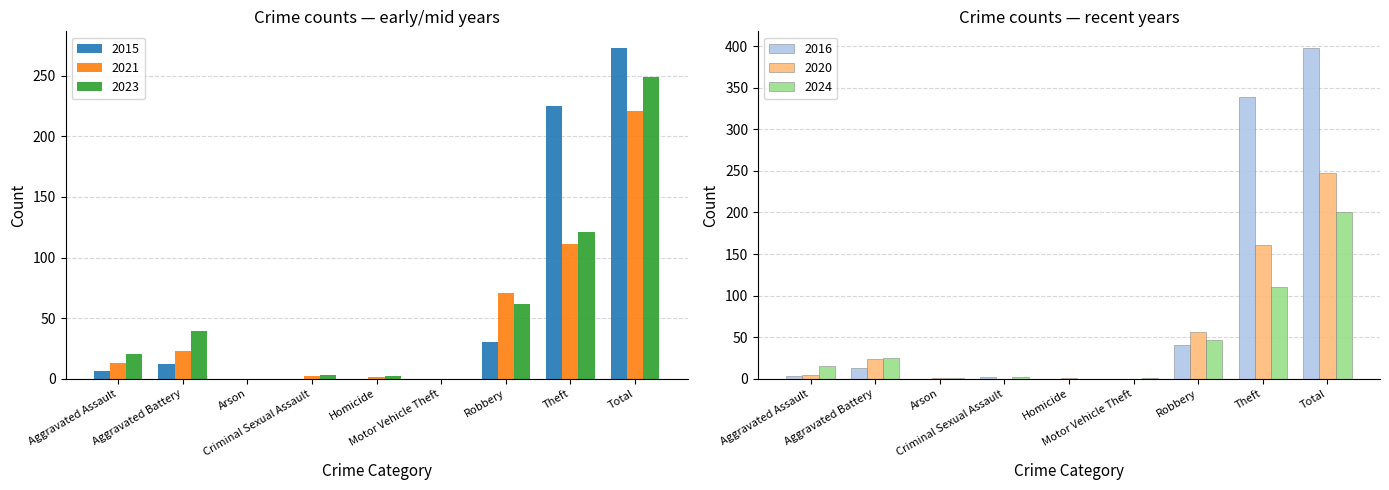

Reading left to right, extract all data points from this chart.

2023: Aggravated Assault=20	Aggravated Battery=39	Arson=0	Criminal Sexual Assault=3	Homicide=2	Motor Vehicle Theft=0	Robbery=62	Theft=121	Total=249
2024: Aggravated Assault=15	Aggravated Battery=25	Arson=1	Criminal Sexual Assault=2	Homicide=0	Motor Vehicle Theft=1	Robbery=47	Theft=110	Total=201
2021: Aggravated Assault=13	Aggravated Battery=23	Arson=0	Criminal Sexual Assault=2	Homicide=1	Motor Vehicle Theft=0	Robbery=71	Theft=111	Total=221
2020: Aggravated Assault=4	Aggravated Battery=24	Arson=1	Criminal Sexual Assault=0	Homicide=1	Motor Vehicle Theft=0	Robbery=56	Theft=161	Total=247
2015: Aggravated Assault=6	Aggravated Battery=12	Arson=0	Criminal Sexual Assault=0	Homicide=0	Motor Vehicle Theft=0	Robbery=30	Theft=225	Total=273
2016: Aggravated Assault=3	Aggravated Battery=13	Arson=0	Criminal Sexual Assault=2	Homicide=0	Motor Vehicle Theft=0	Robbery=41	Theft=339	Total=398